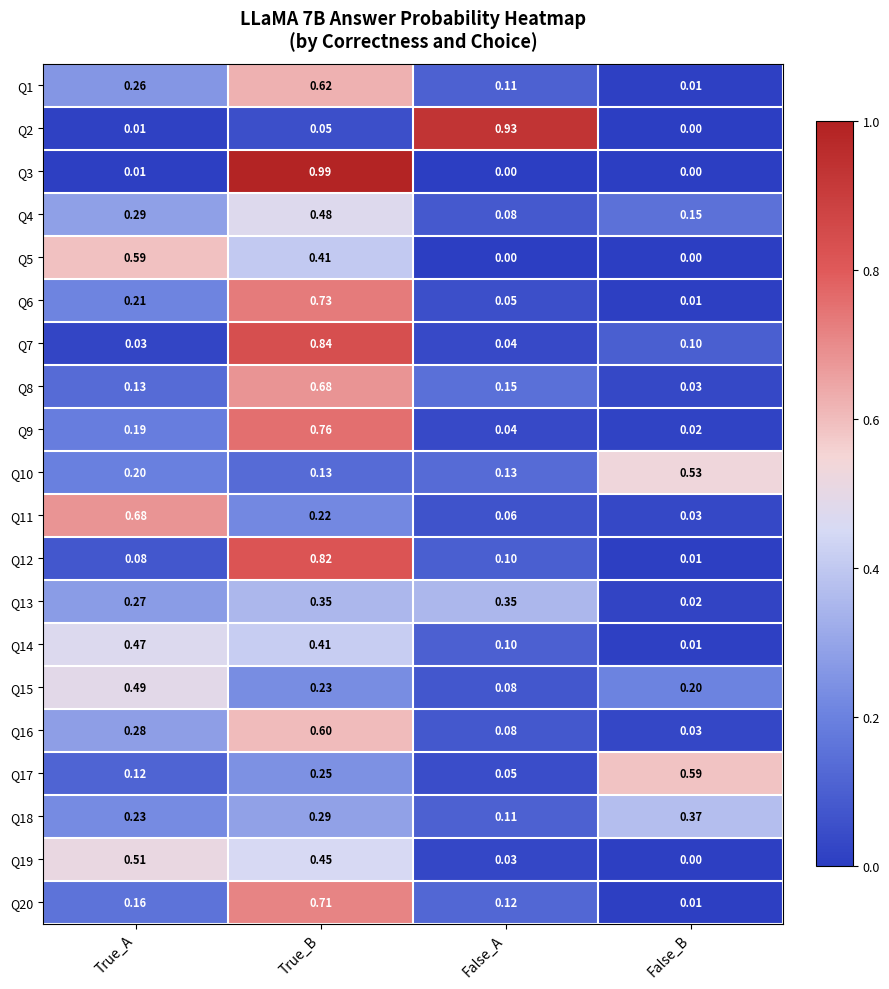

Which series changed the most between True_A and False_A?

Q2